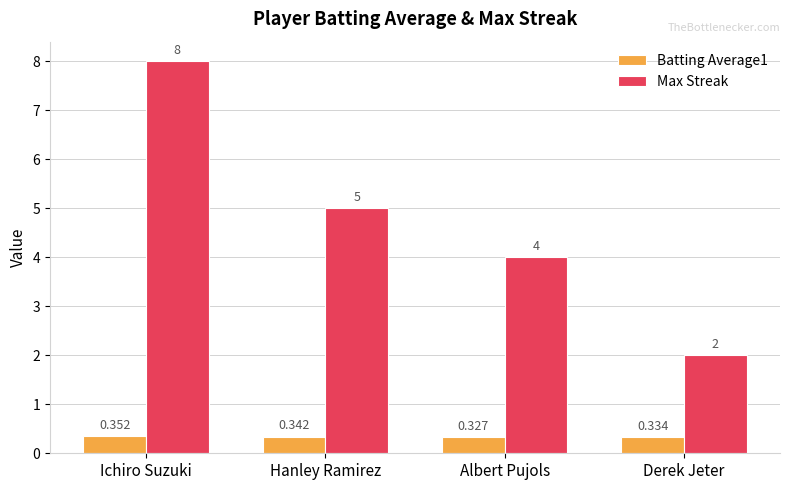

Which series has the largest range (max minus min)?

Max Streak